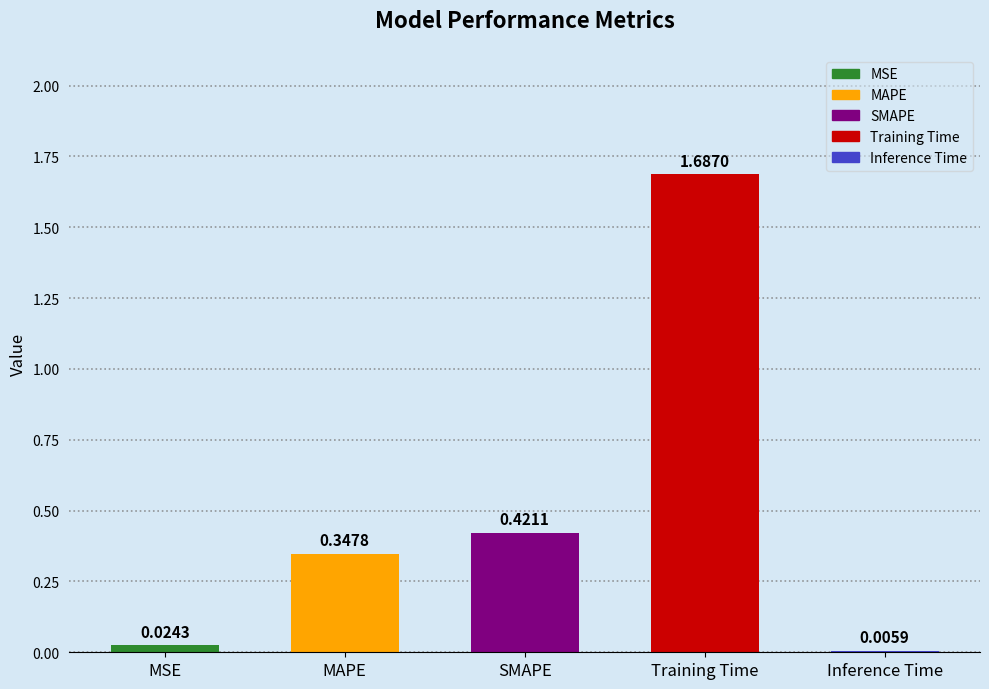

What is the change in value from MSE to SMAPE?

+0.4